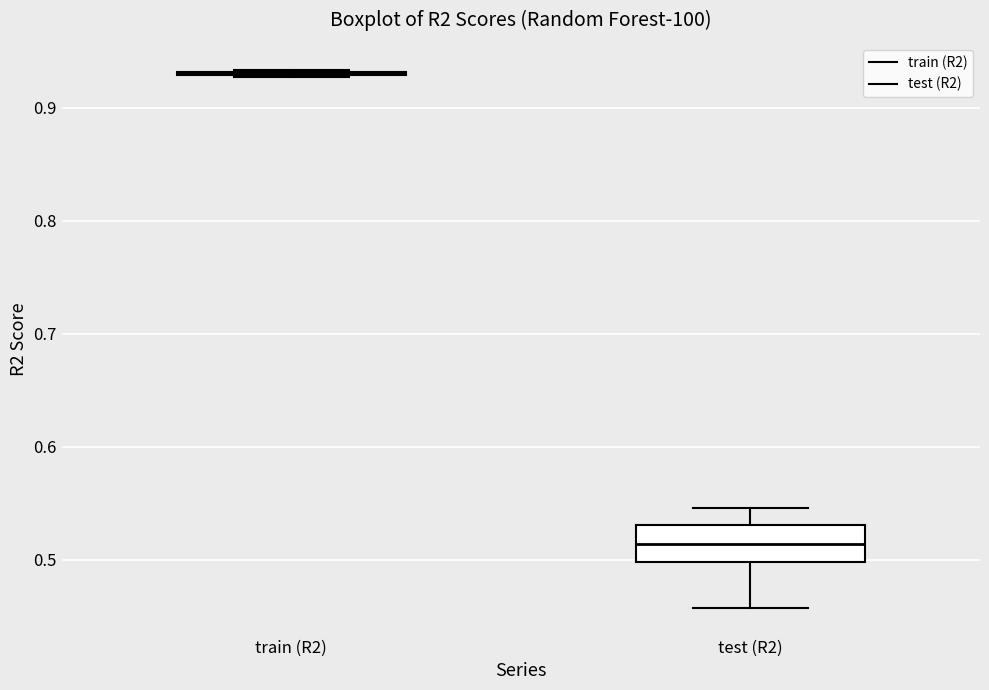

Reading left to right, transcribe this box plot: for each box, give where its median line is, the range the box spans, and where its two whiskers end, as read against the y-axis. The values are not printed on the chart, so give them approximately, as read against the axis.

train (R2): box collapsed to a line at 0.93, whiskers 0.93 to 0.93
test (R2): median 0.51, box 0.50 to 0.53, whiskers 0.46 to 0.55